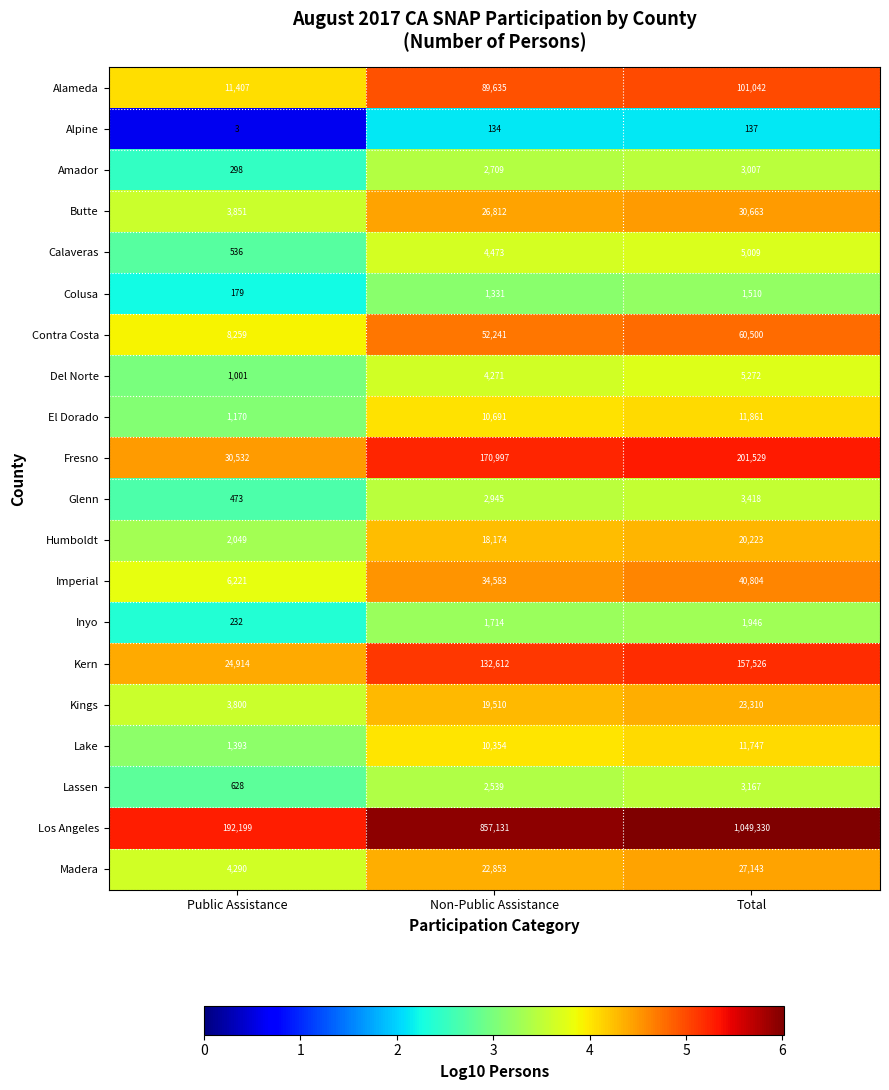

What is the spread (max minus min) of values at Total?

1049193